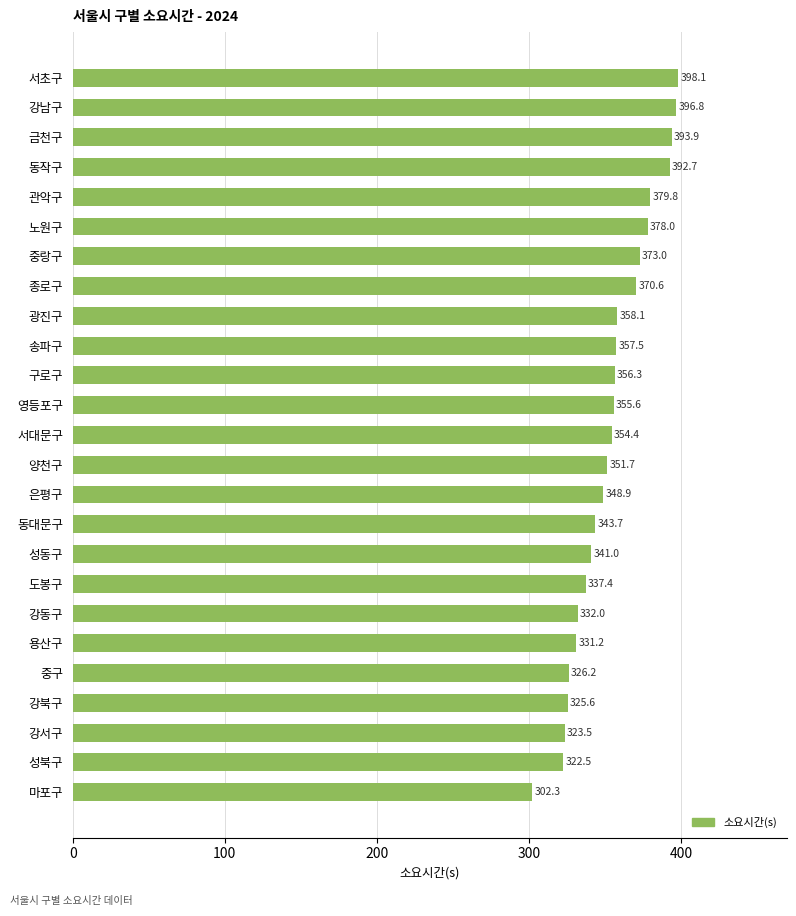

How many bars are there in total?

25